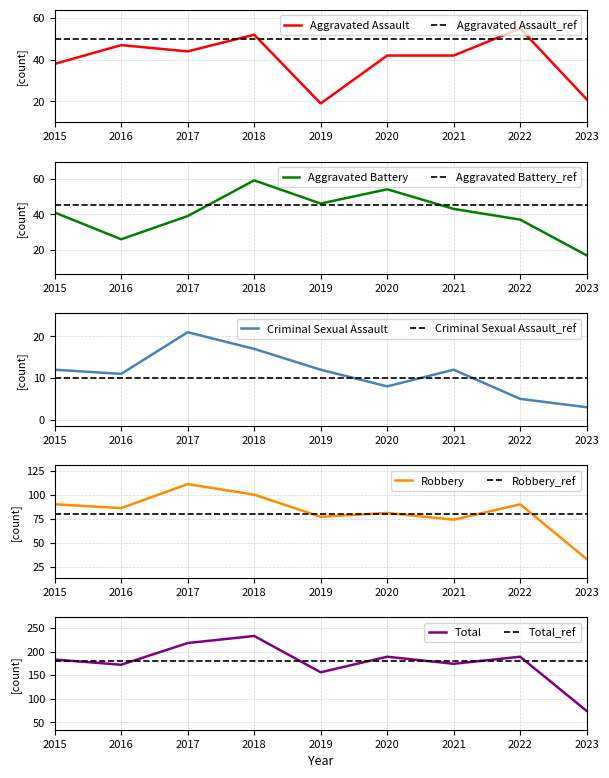

At 2023, list the series in order from smallest to largest.

Criminal Sexual Assault, Aggravated Battery, Aggravated Assault, Robbery, Total